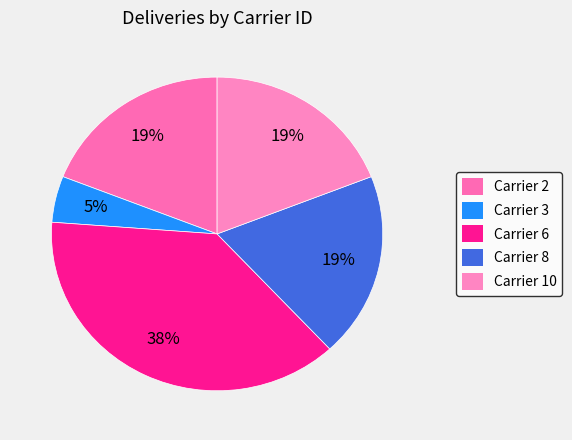

Count the number of slices in the pie.

5